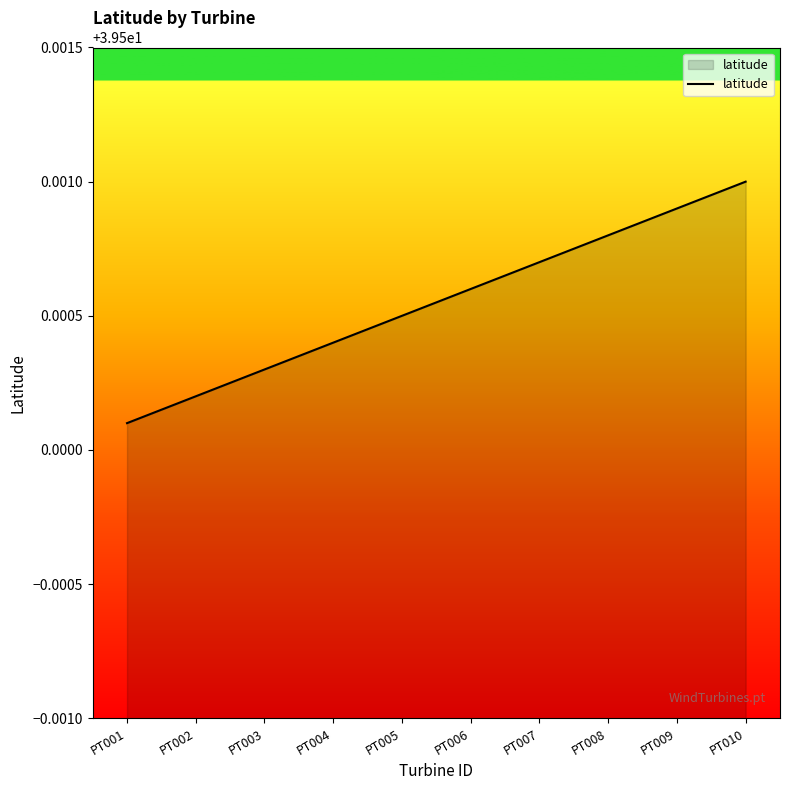

List the labels in order of value, largest first.

PT010, PT009, PT008, PT007, PT006, PT005, PT004, PT003, PT002, PT001